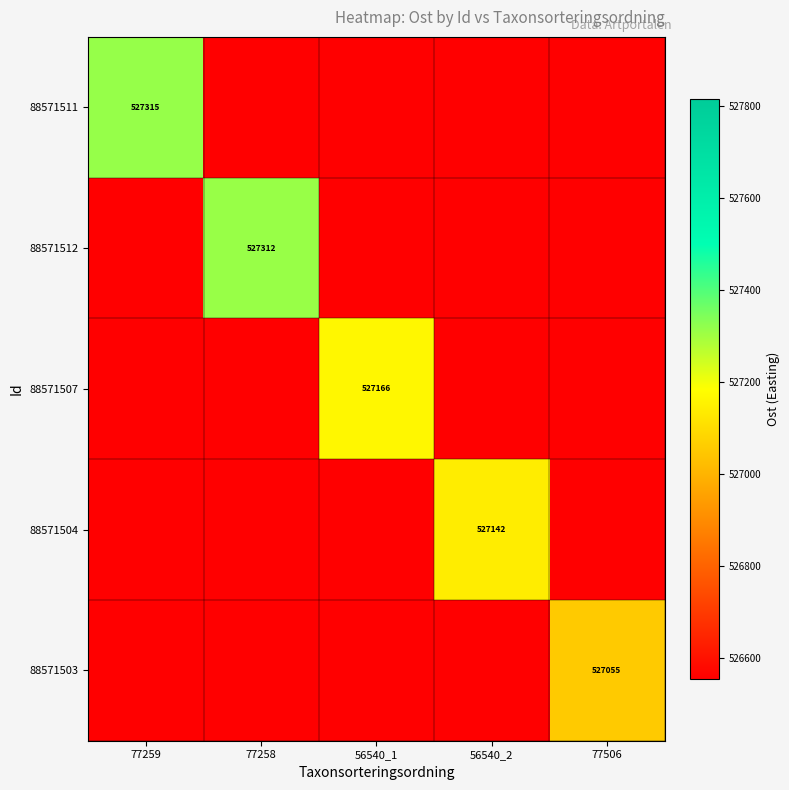

True or false: 88571503 has a value of 527055.0 at 77506.

True